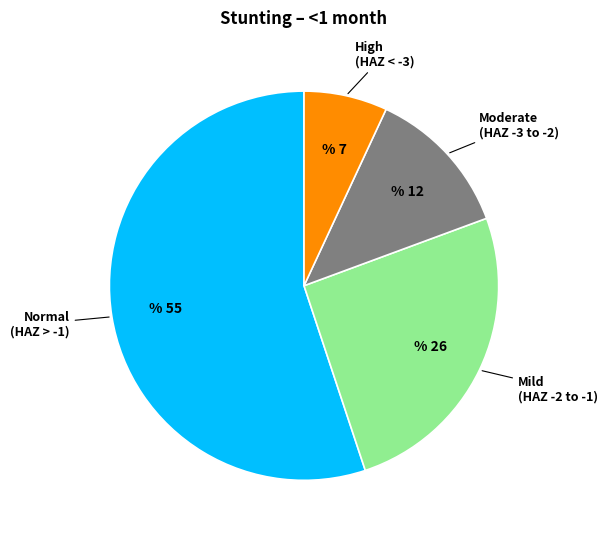

Is there a majority slice in this chart?

Yes